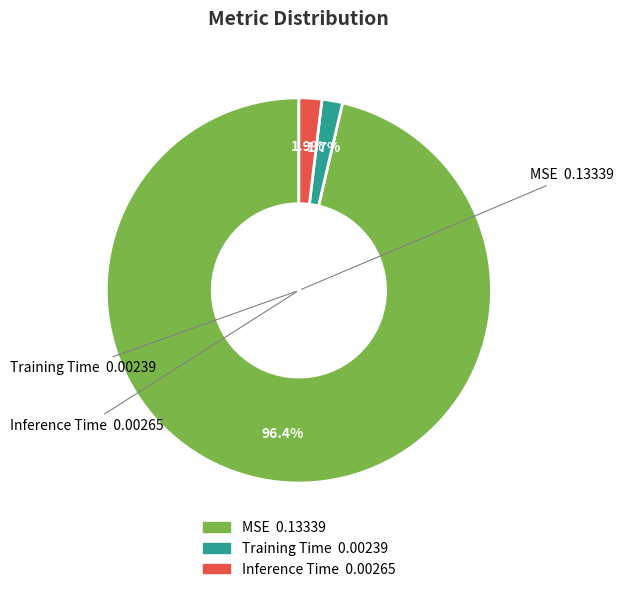

What is the majority slice?

MSE